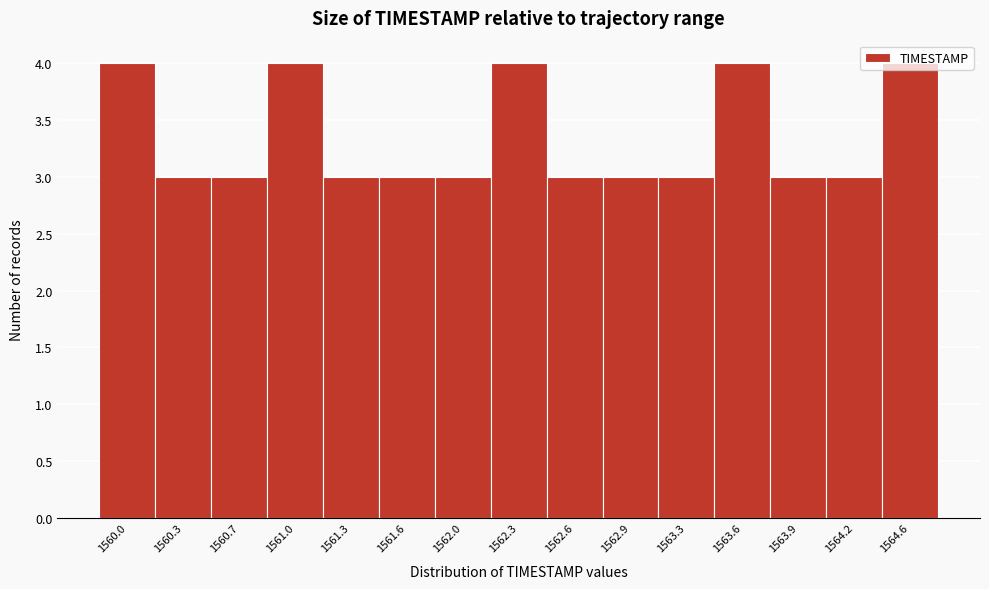

What is the greatest value displayed?

4